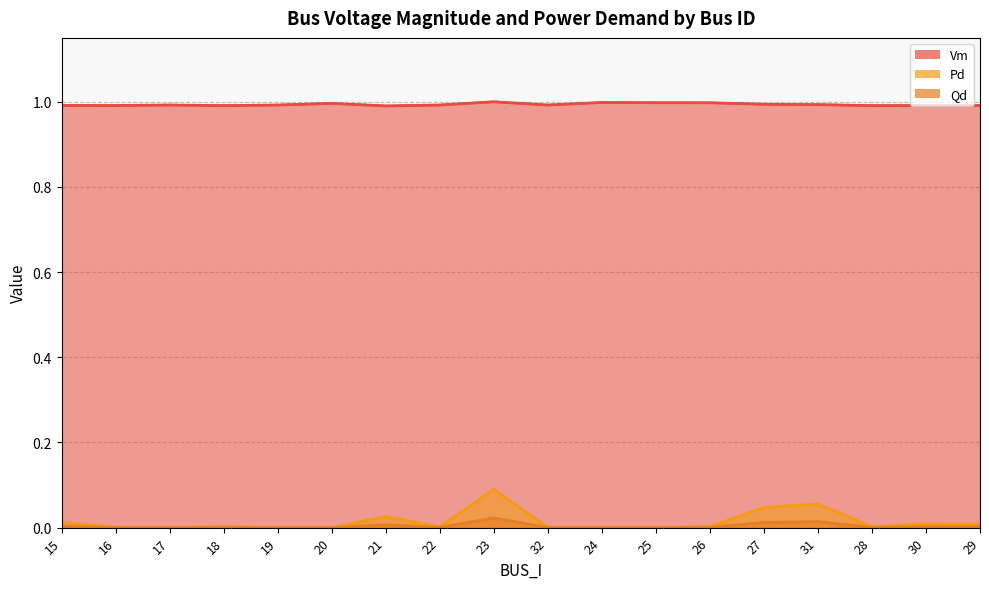

List the series in order of their peak value, highest first.

Vm, Pd, Qd